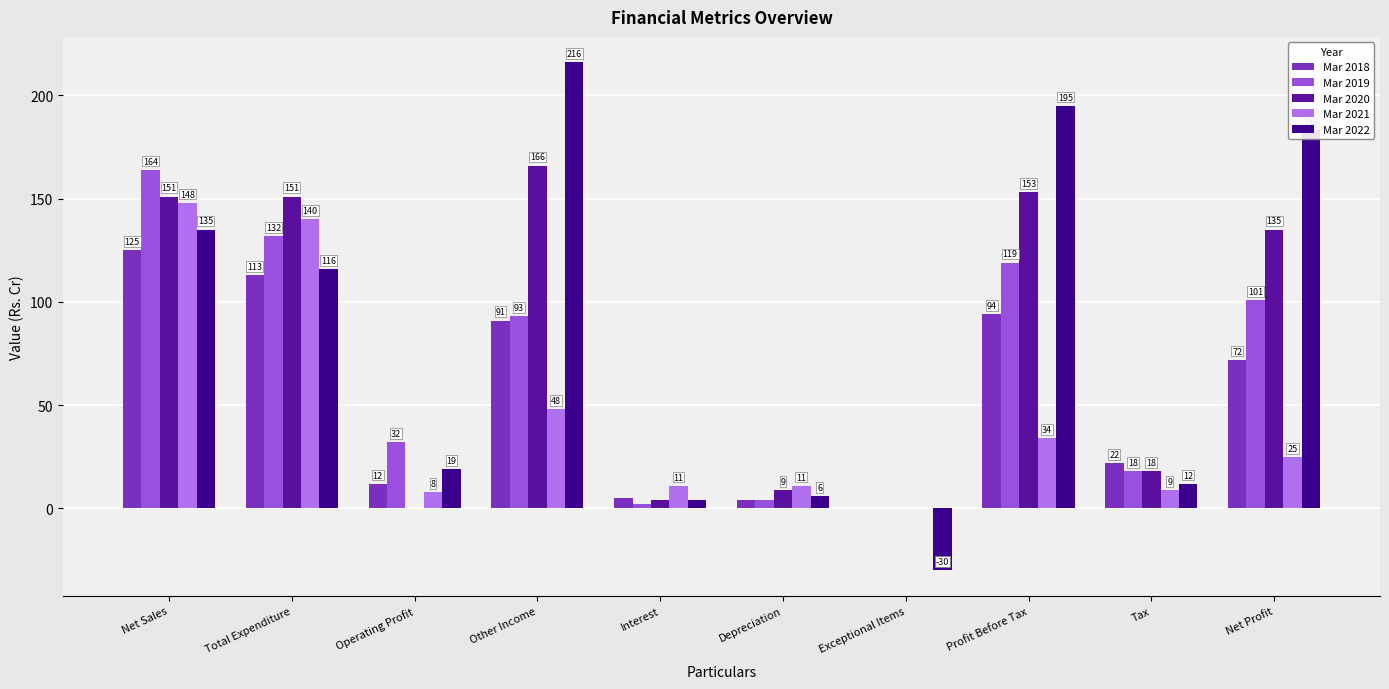

Reading right to left, list all the values displayed in this chart.

Mar 2018: 72	22	94	0	4	5	91	12	113	125
Mar 2019: 101	18	119	0	4	2	93	32	132	164
Mar 2020: 135	18	153	0	9	4	166	0	151	151
Mar 2021: 25	9	34	0	11	11	48	8	140	148
Mar 2022: 183	12	195	-30	6	4	216	19	116	135